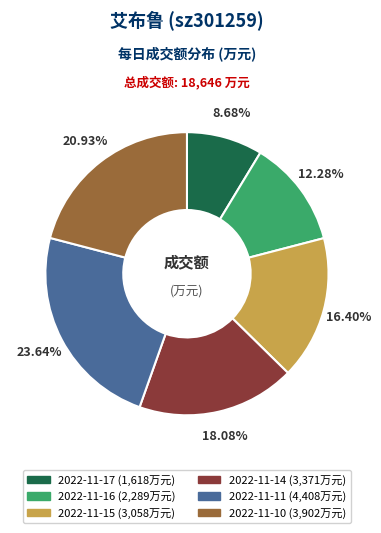

Rank the categories by value from highest to lowest.

2022-11-11, 2022-11-10, 2022-11-14, 2022-11-15, 2022-11-16, 2022-11-17